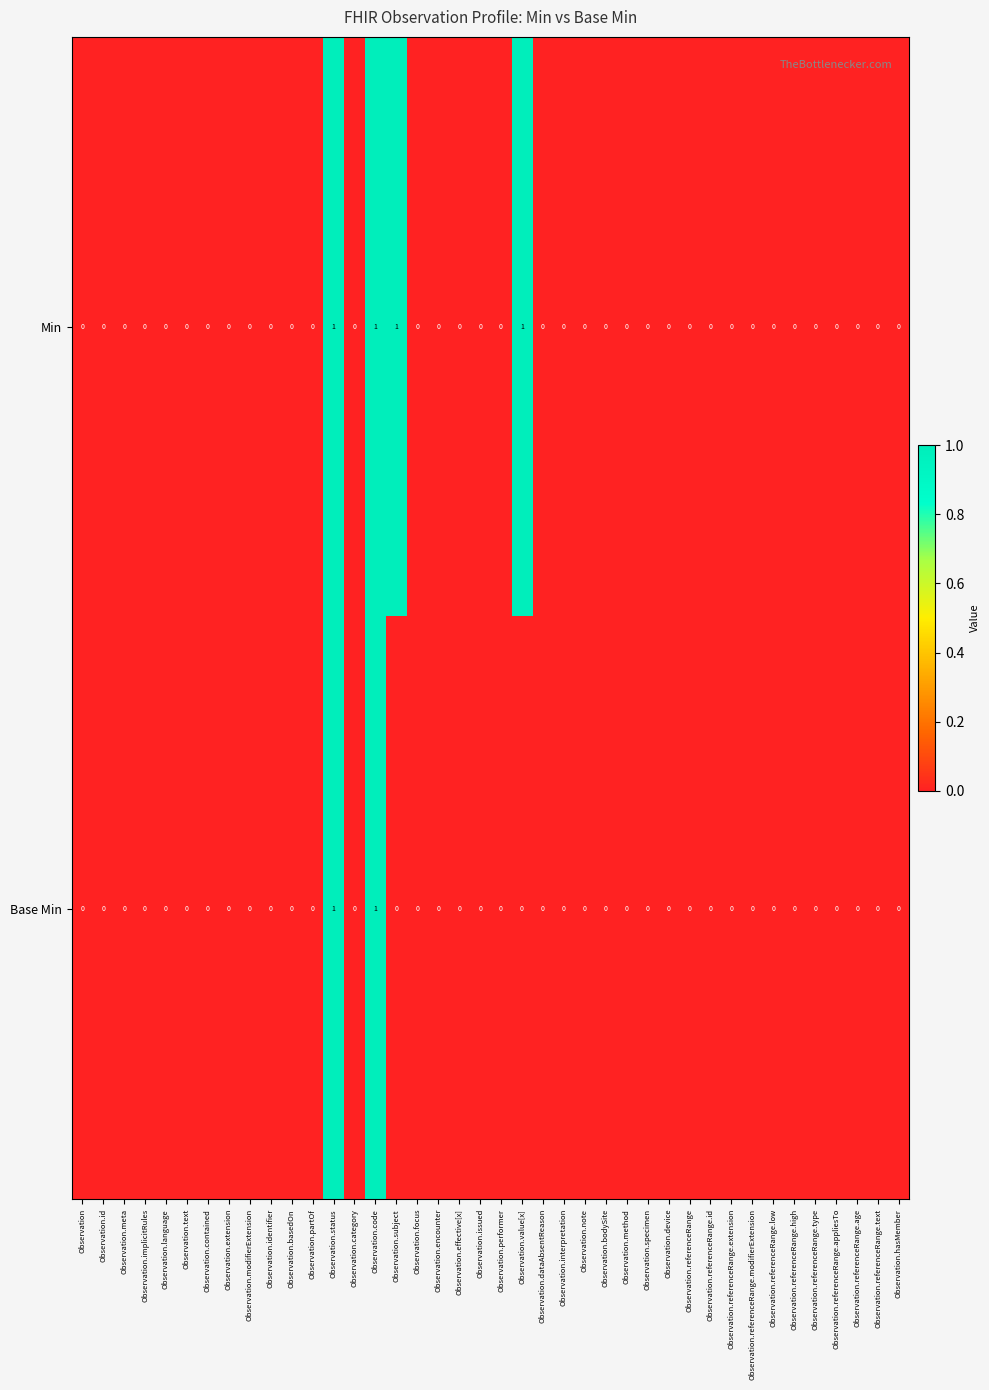

Is it true that Base Min equals -1 at Observation.id?

False